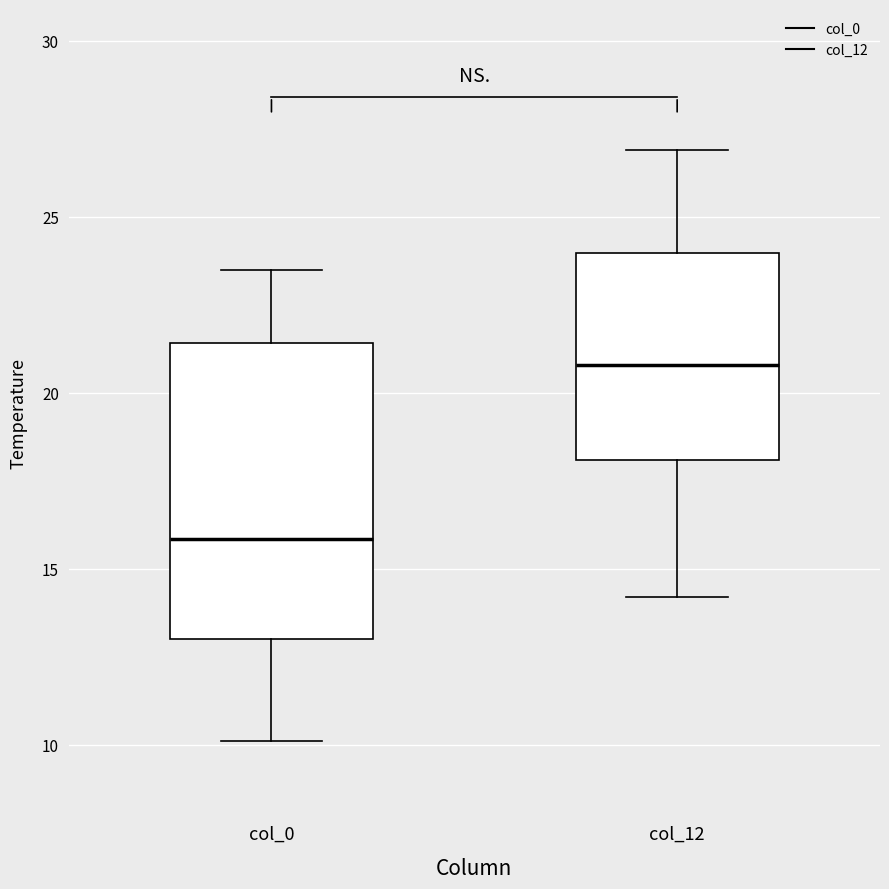

Reading left to right, read every box against the y-axis: the position of its median line, the range the box covers, and the ends of its whiskers. The values are not printed on the chart, so give them approximately, as read against the axis.

col_0: median 16.0, box 13.0 to 21.5, whiskers 10.0 to 23.5
col_12: median 21.0, box 18.0 to 24.0, whiskers 14.0 to 27.0